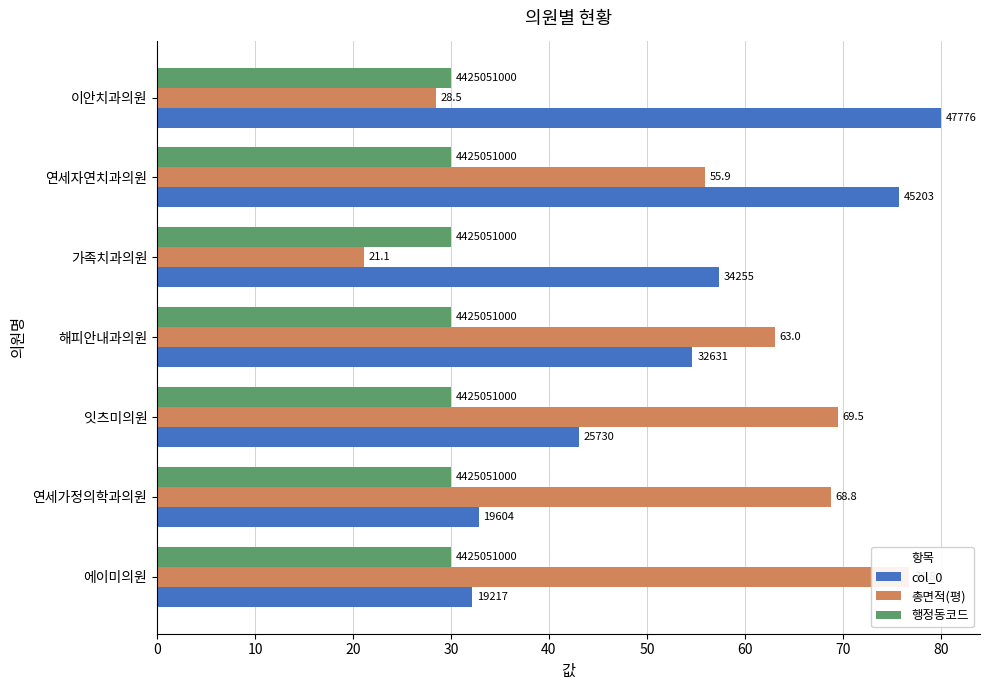

Which series has the largest range (max minus min)?

총면적(평)